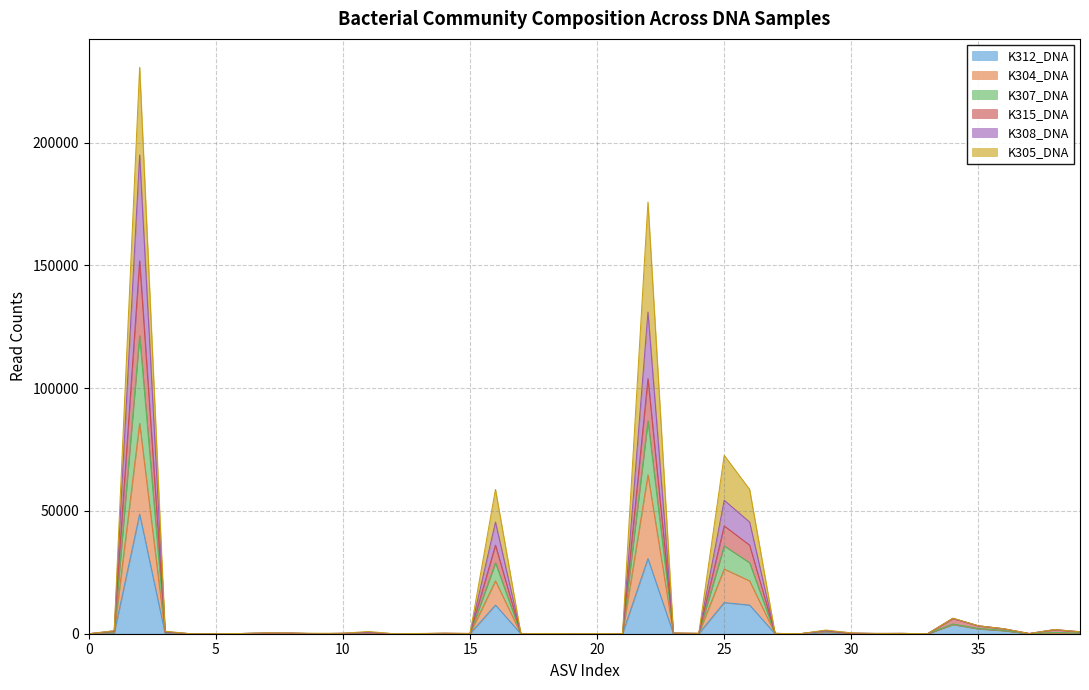

The value of K312_DNA at 0 is 0. True or false?

True